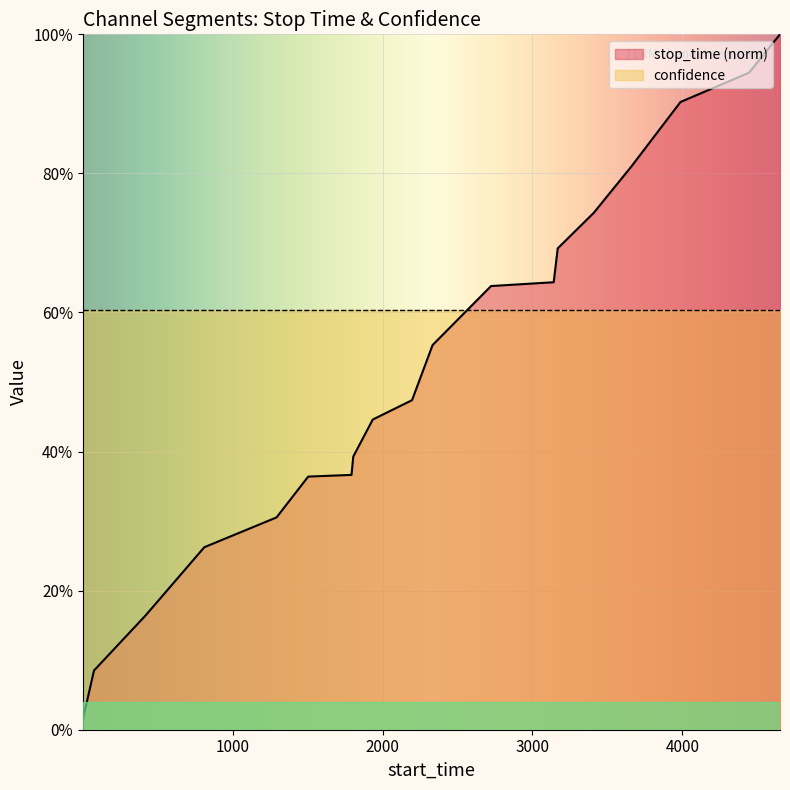

How many lines are shown in the chart?

1